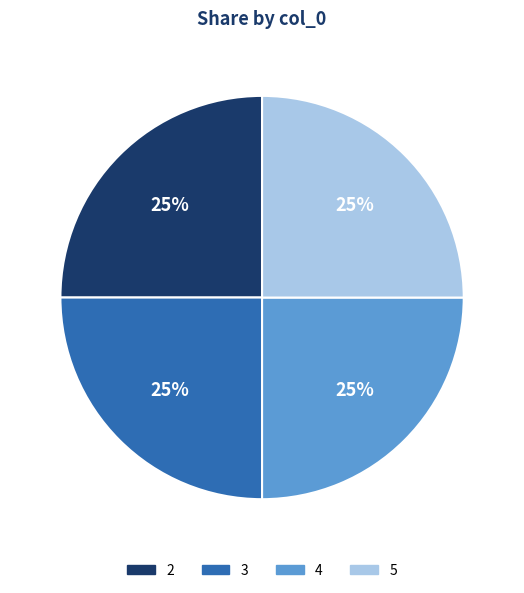

True or false: 3 accounts for 31% of the total.

False